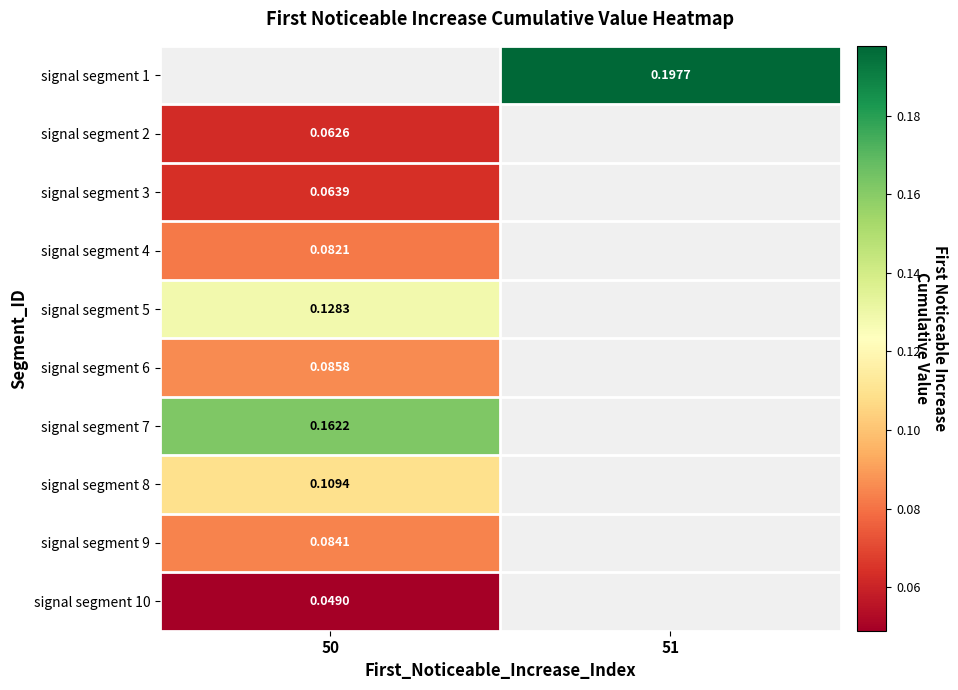

Between 51 and 50, which is larger?

50